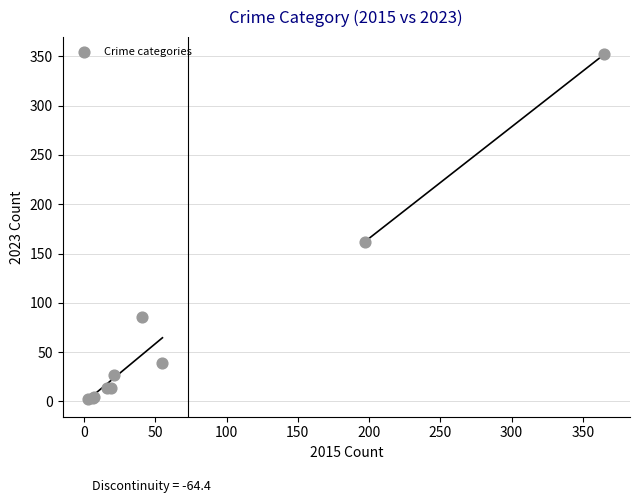

What Y value in the scatter plot is closest to 177?

162